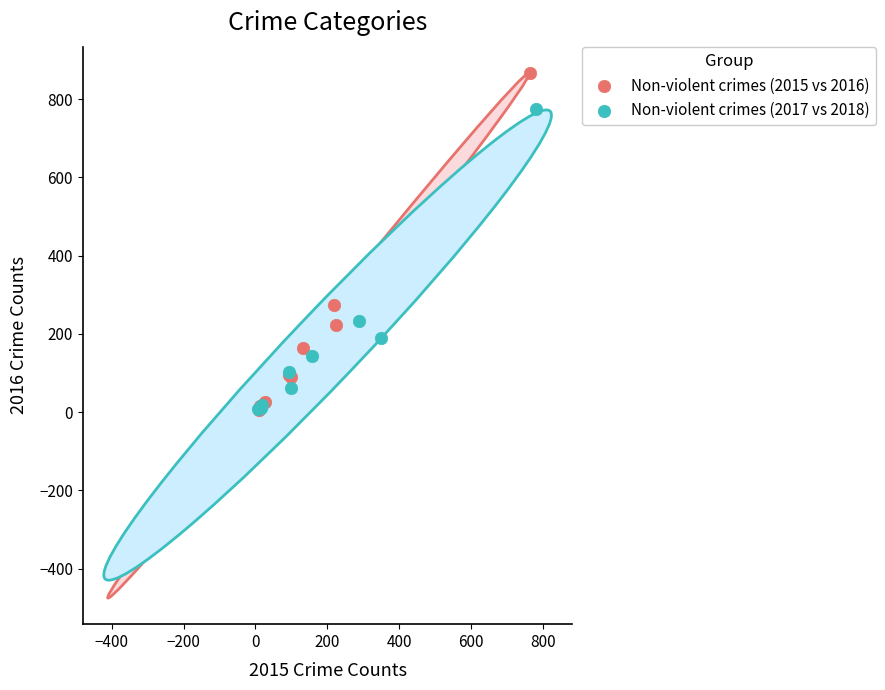

Which series reaches the maximum Y coordinate?

Non-violent crimes (2015 vs 2016)